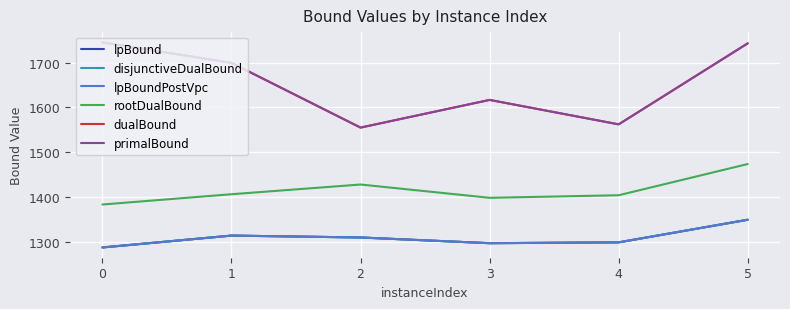

Is this an area chart (filled region under the line)?

No